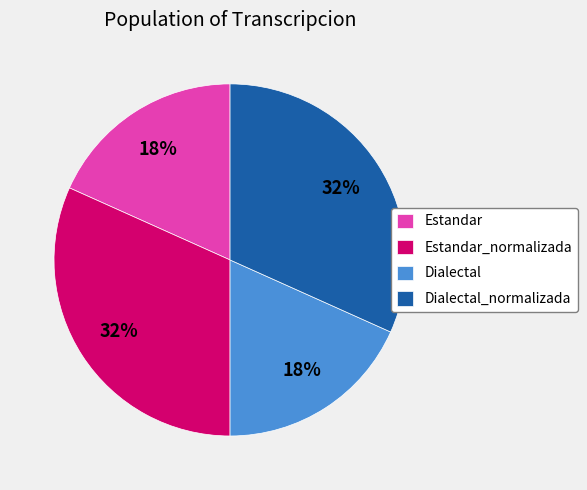

To the nearest percent, what portion does Estandar_normalizada represent?

32%